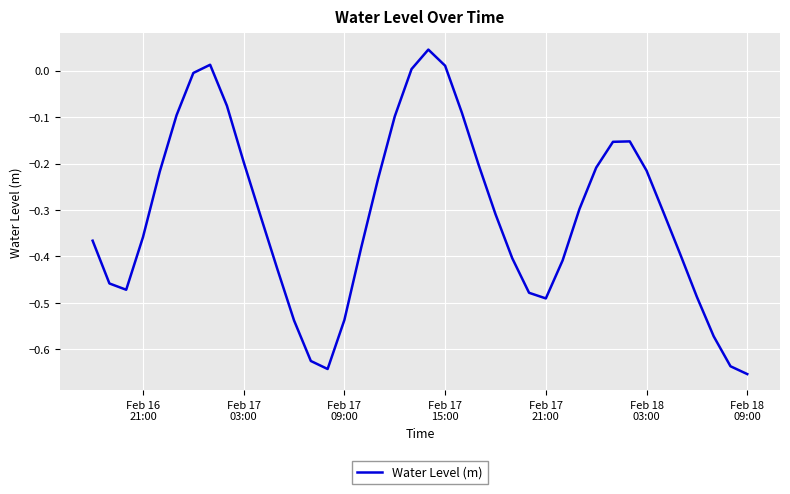

What is the difference between the maximum and minimum values?

0.7